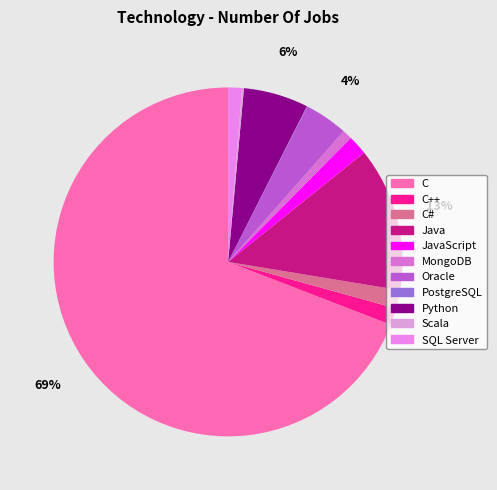

Which slice is the smallest?

PostgreSQL